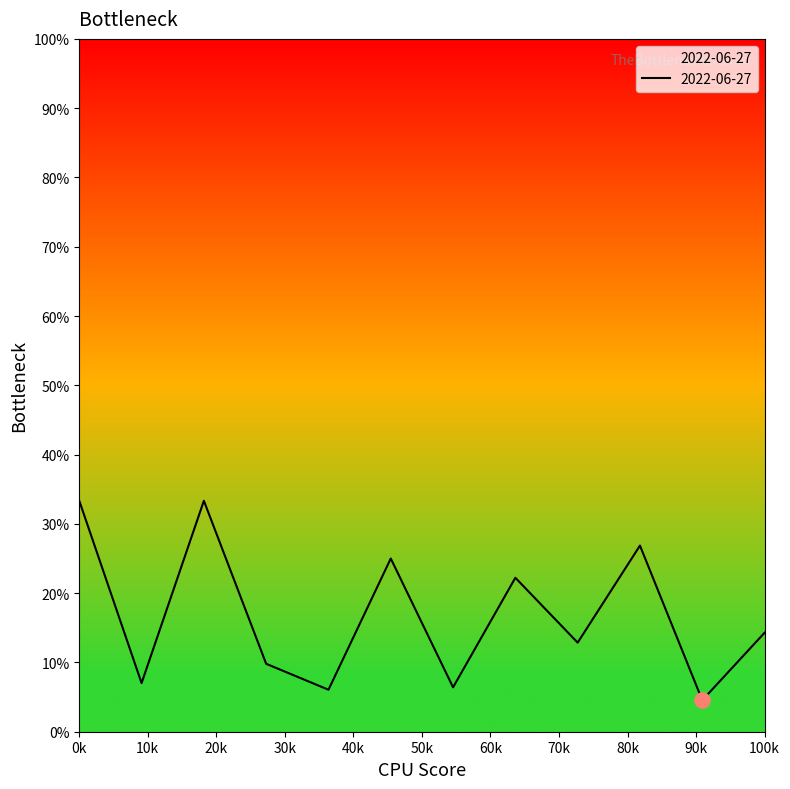

What is the minimum value shown in the chart?

4.5